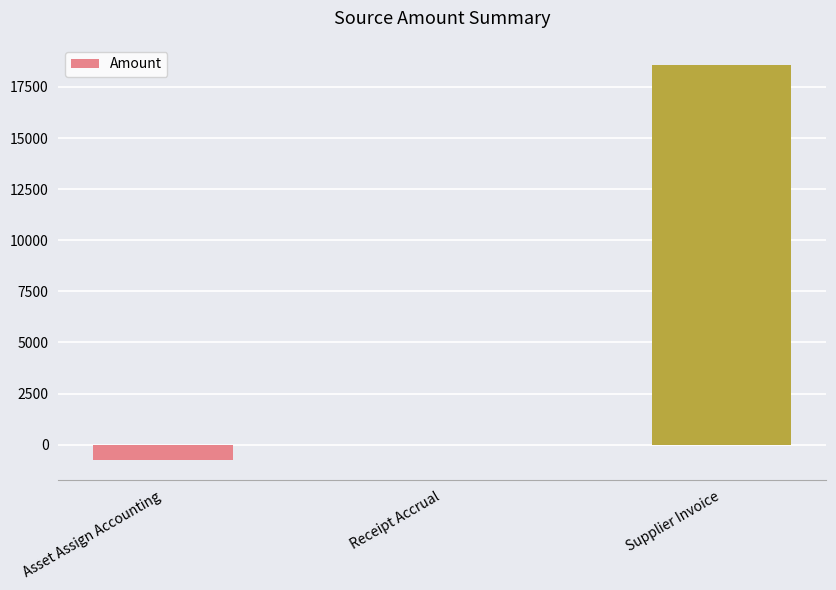

What is the change in value from Receipt Accrual to Supplier Invoice?

+18591.1